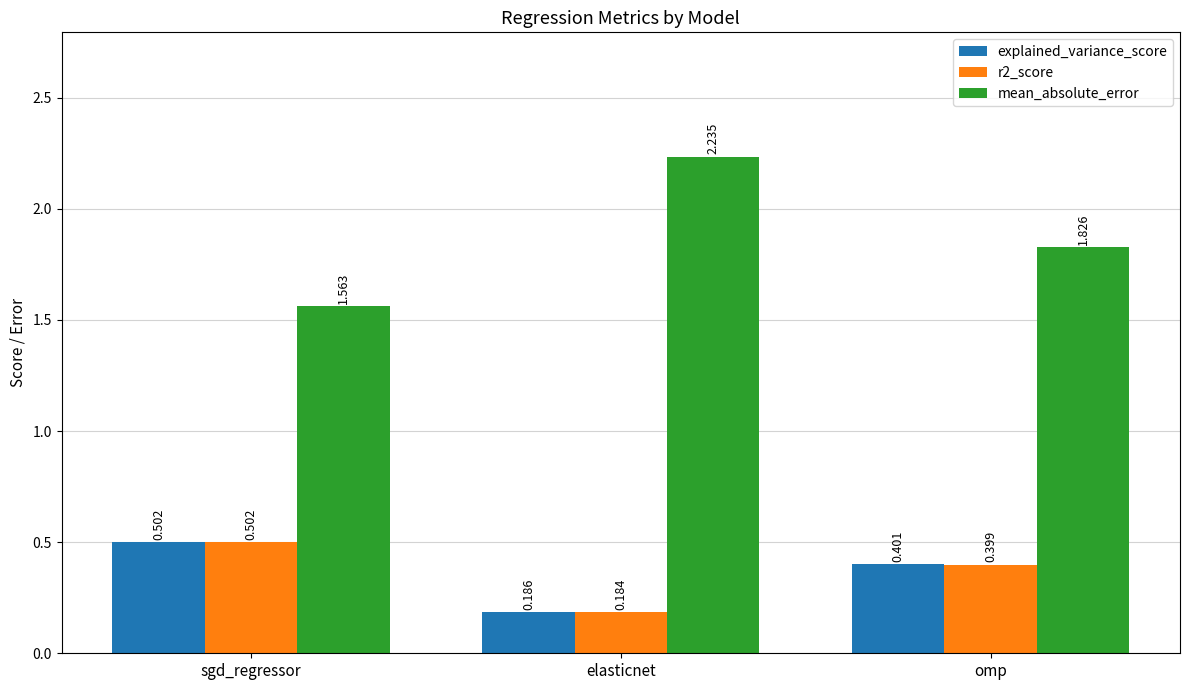

What is the label of the 1st bar from the right?

omp